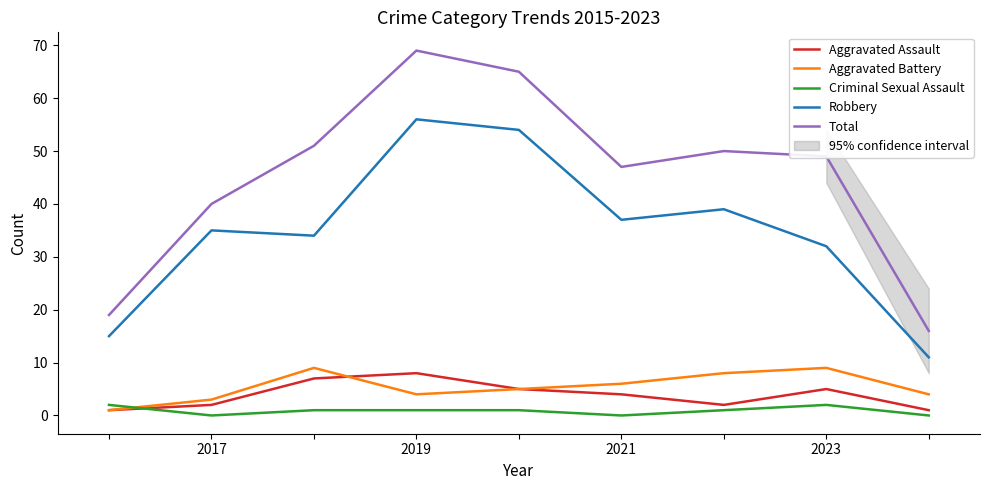

At how many categories does at least one series exceed 55?

2